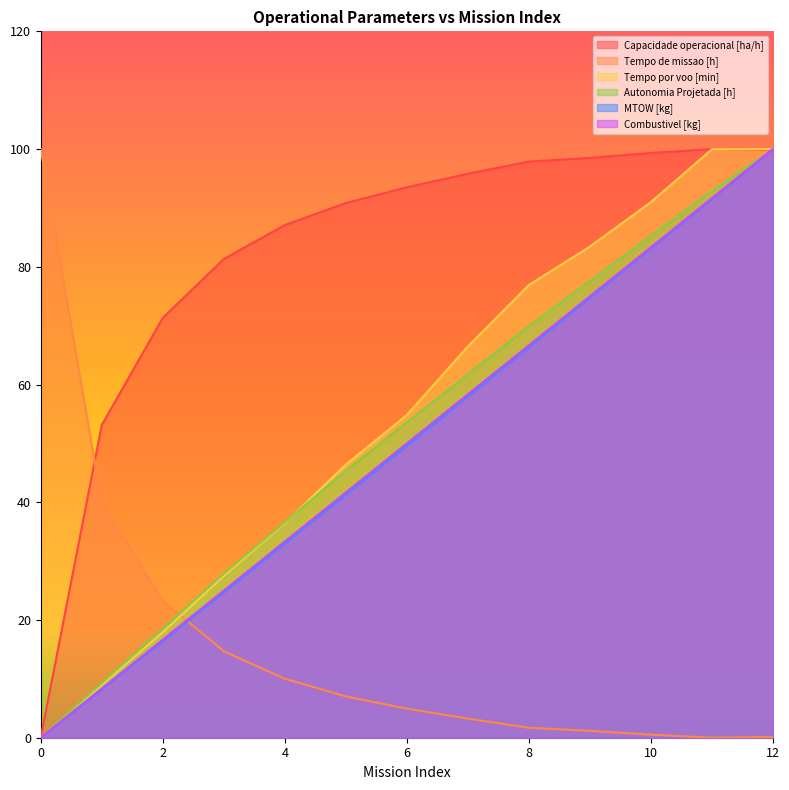

What is the difference between the highest and lowest values at 1?

44.9